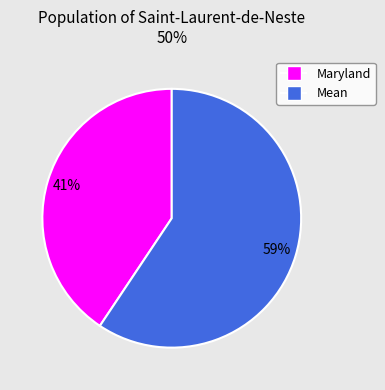

Which has a higher value, Maryland or Mean?

Mean